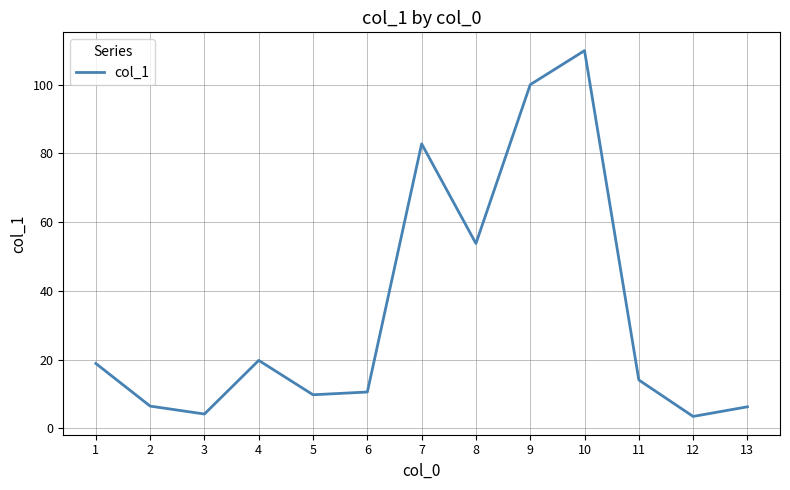

Where does the data first go above 14?

1